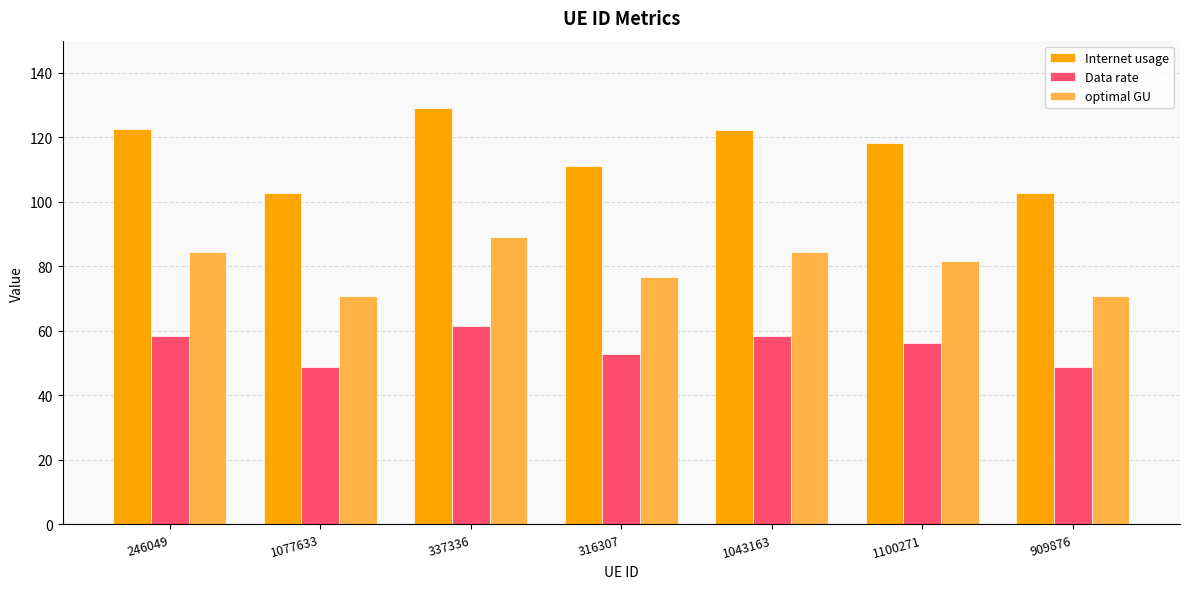

At 337336, list the series in order from largest to smallest.

Internet usage, optimal GU, Data rate